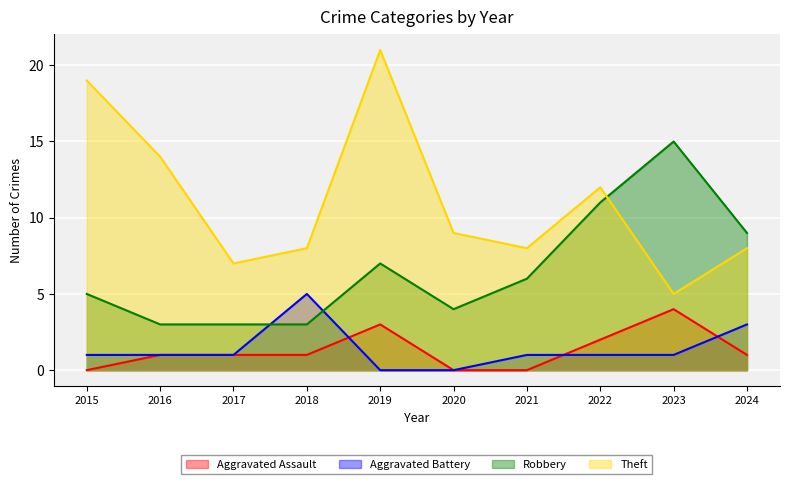

How many values in the Theft series are below 9?

5